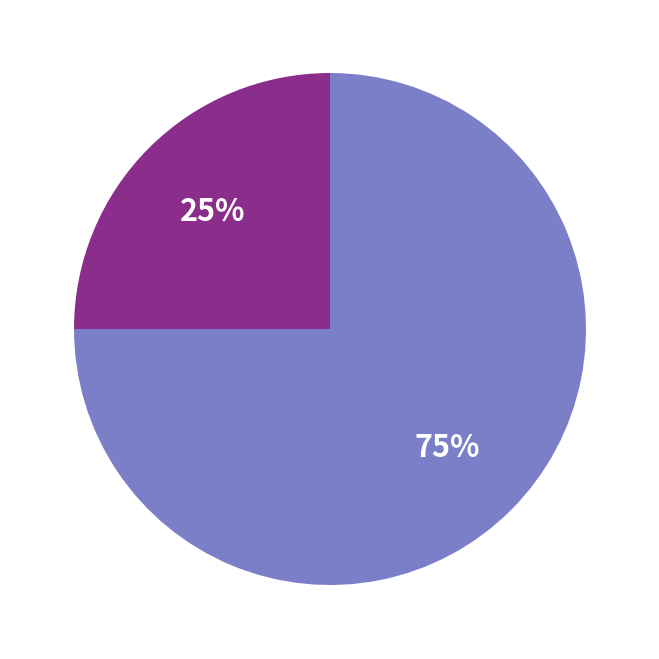

To the nearest percent, what is the average slice percentage?

50%